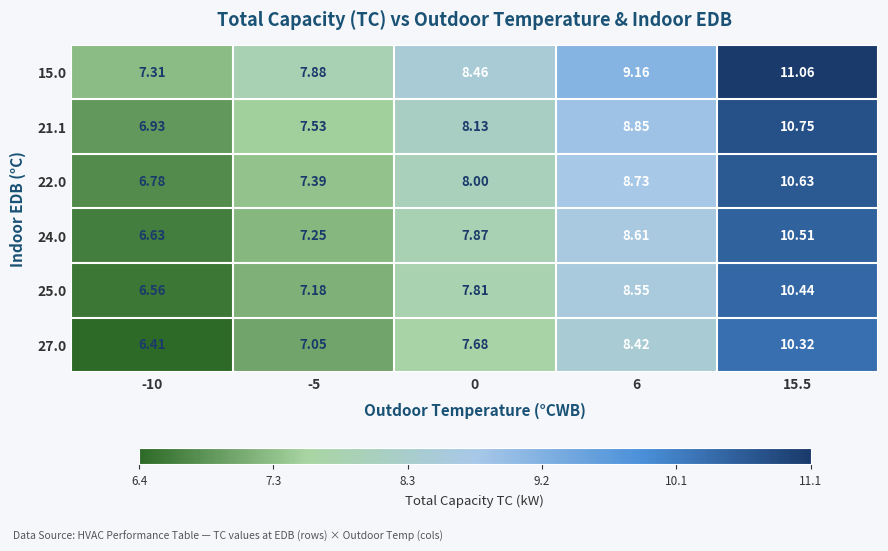

Is the value of 25.0 at 6 greater than the value of 22.0 at -5?

Yes